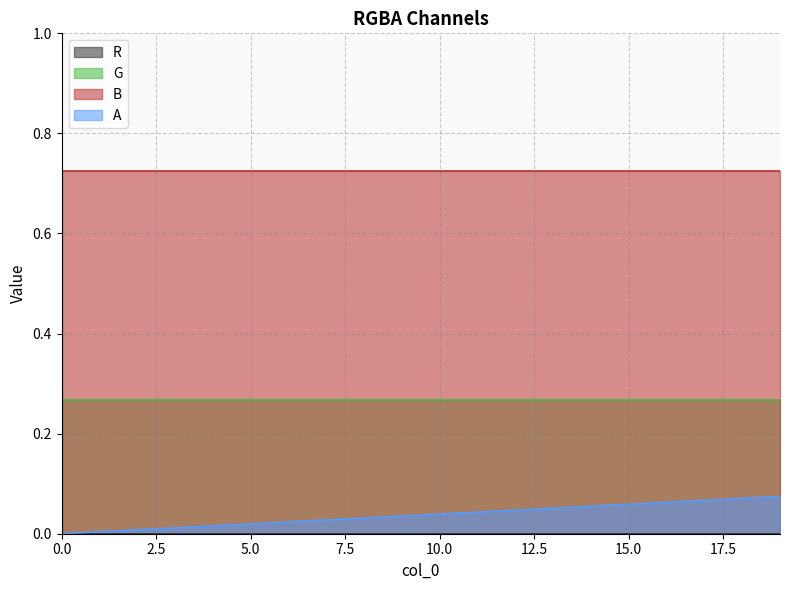

Between 14 and 18, which series saw the biggest shift?

A